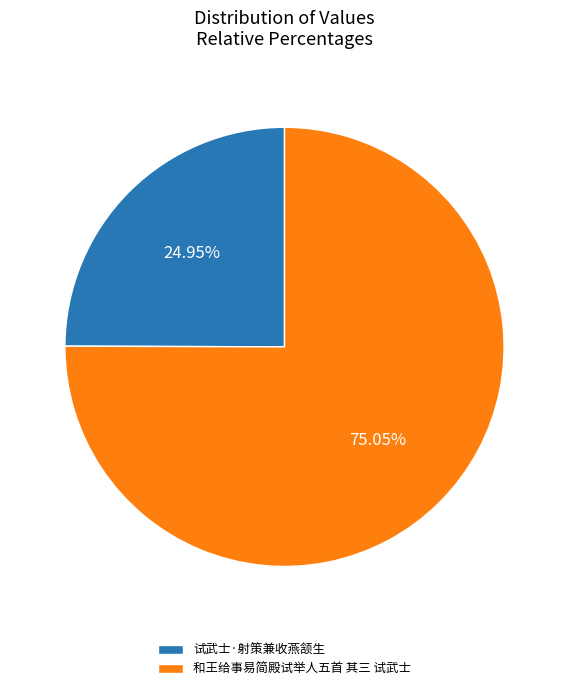

What is the ratio of the value at 和王给事易简殿试举人五首 其三 试武士 to the value at 试武士·射策兼收燕颔生?

3.0